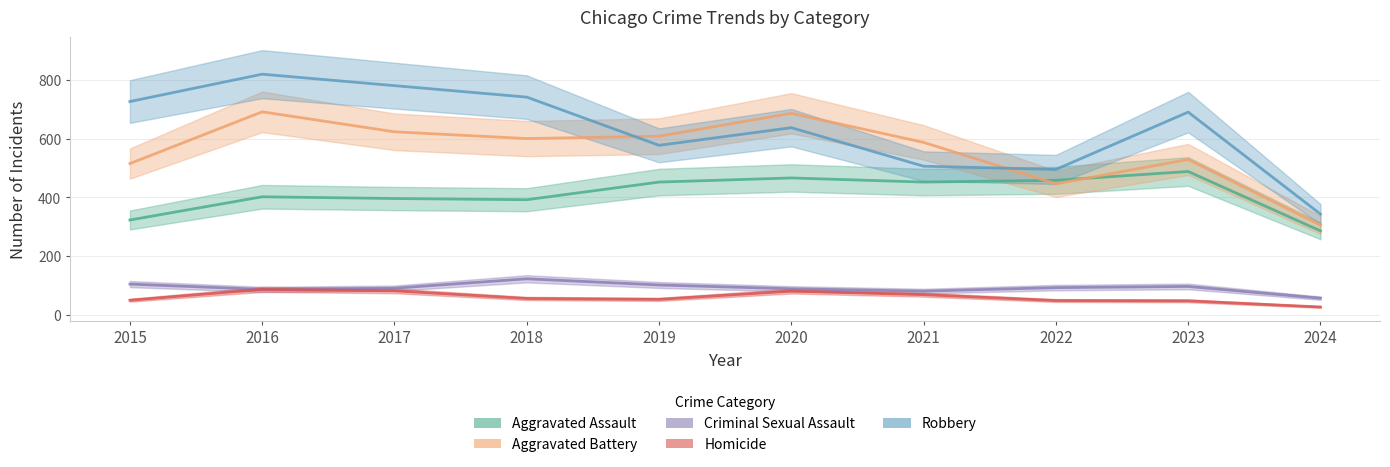

Between 2017 and 2021, which is larger?

2021